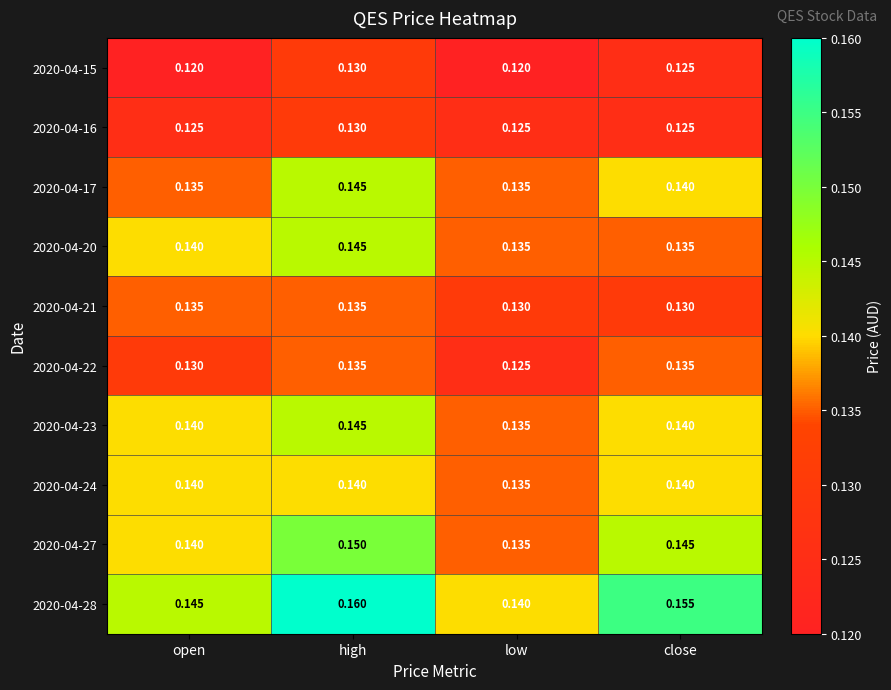

What is the total value across all series at open?

1.4